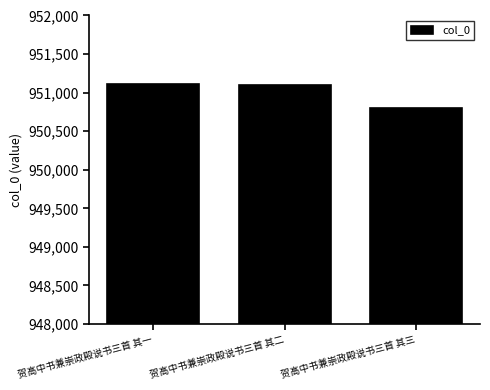

The chart shows a value of 951105 at 贺高中书兼崇政殿说书三首 其二. True or false?

True